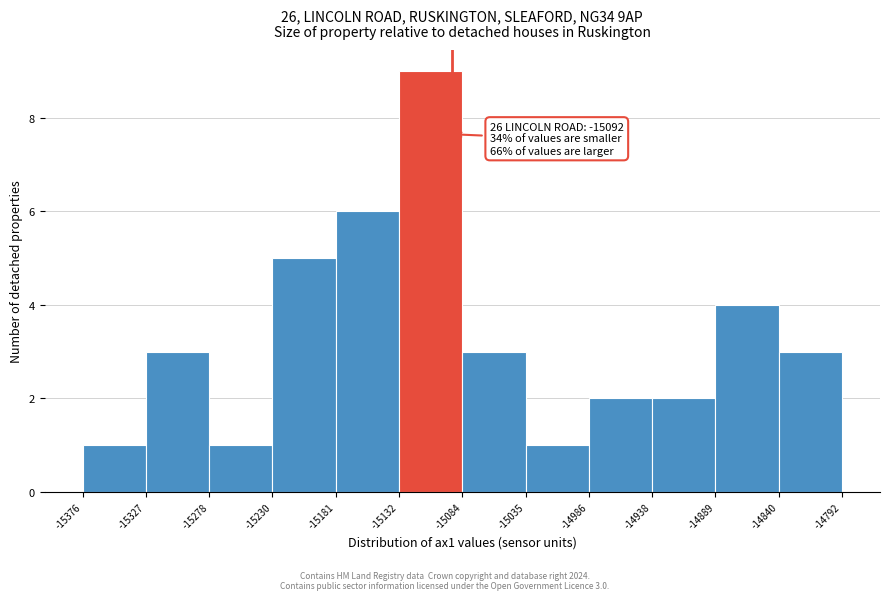

Which range on the x-axis has the tallest bar?

-15132 to -15084